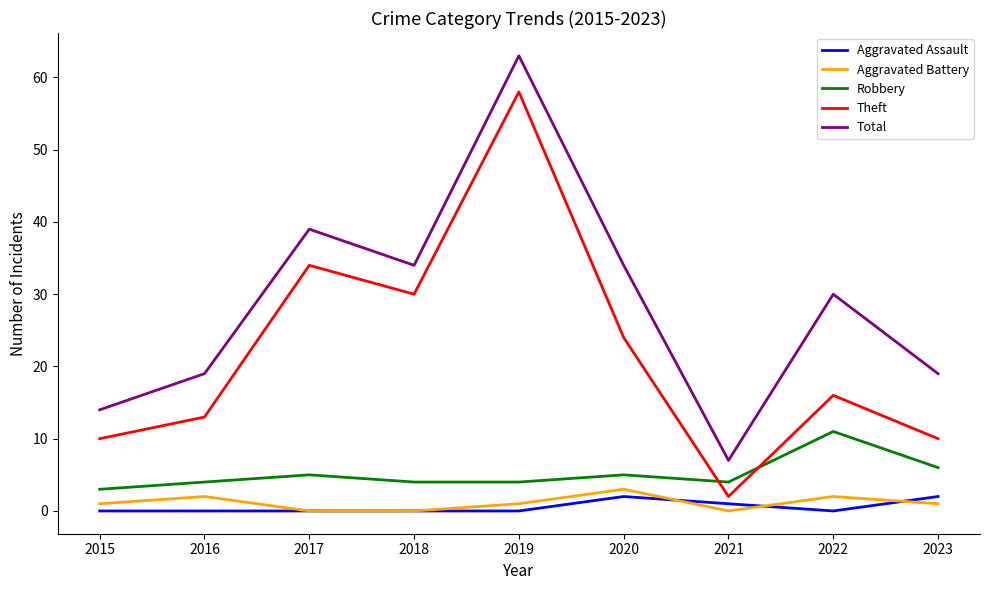

What are all the series names shown in the legend?

Aggravated Assault, Aggravated Battery, Robbery, Theft, Total